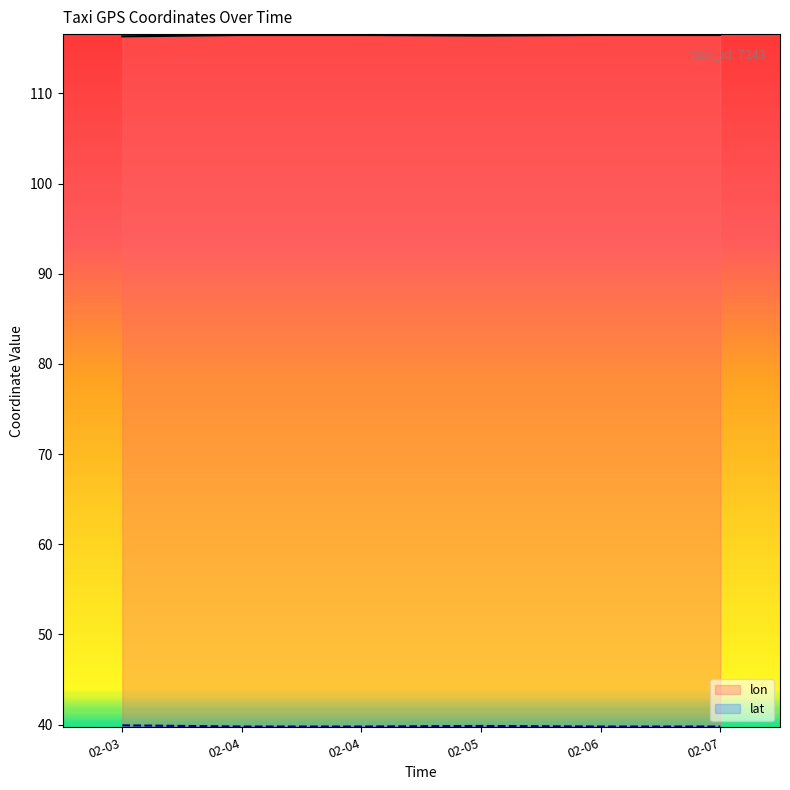

At how many categories does at least one series exceed 61?

6